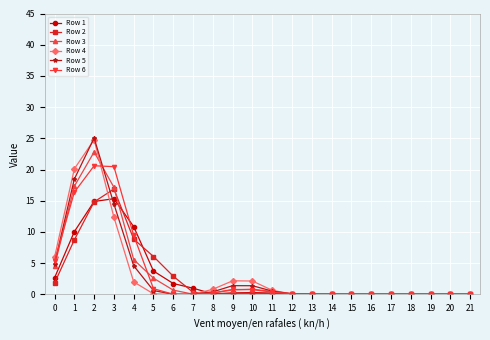

What is the maximum value shown in the chart?

25.0